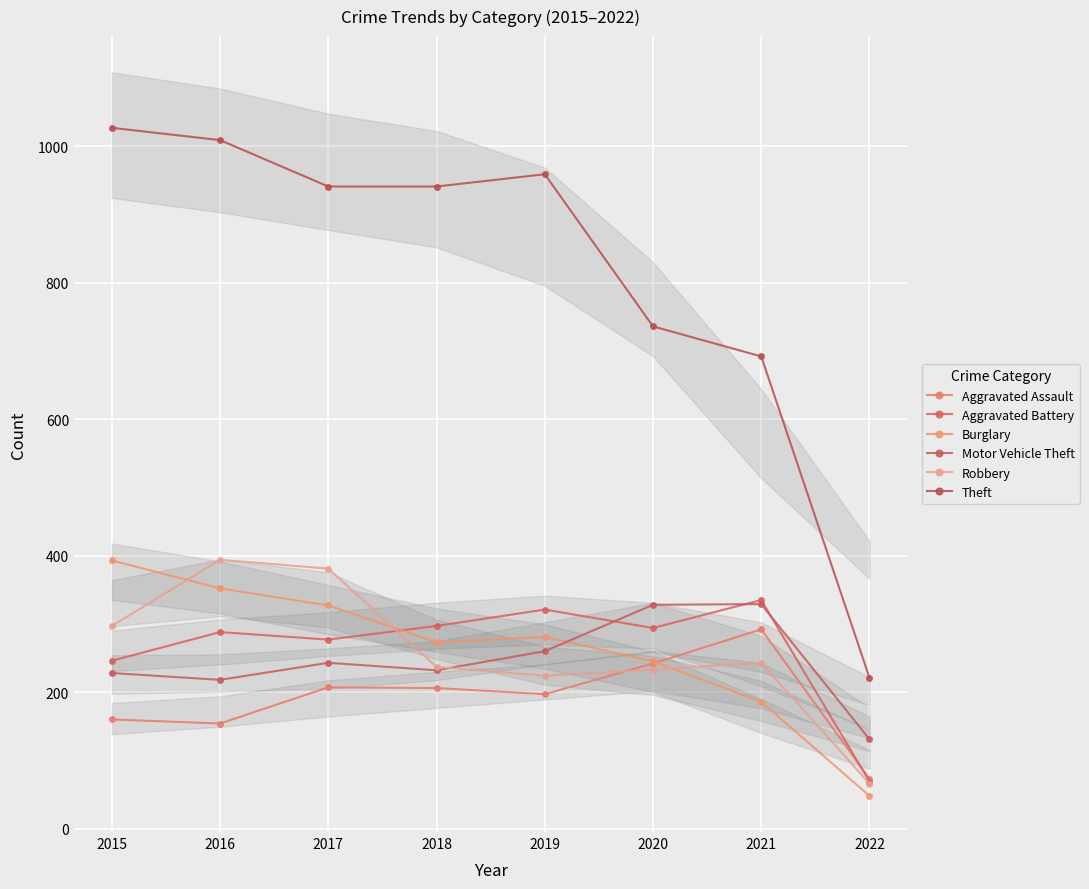

What is the minimum value for Theft?

221